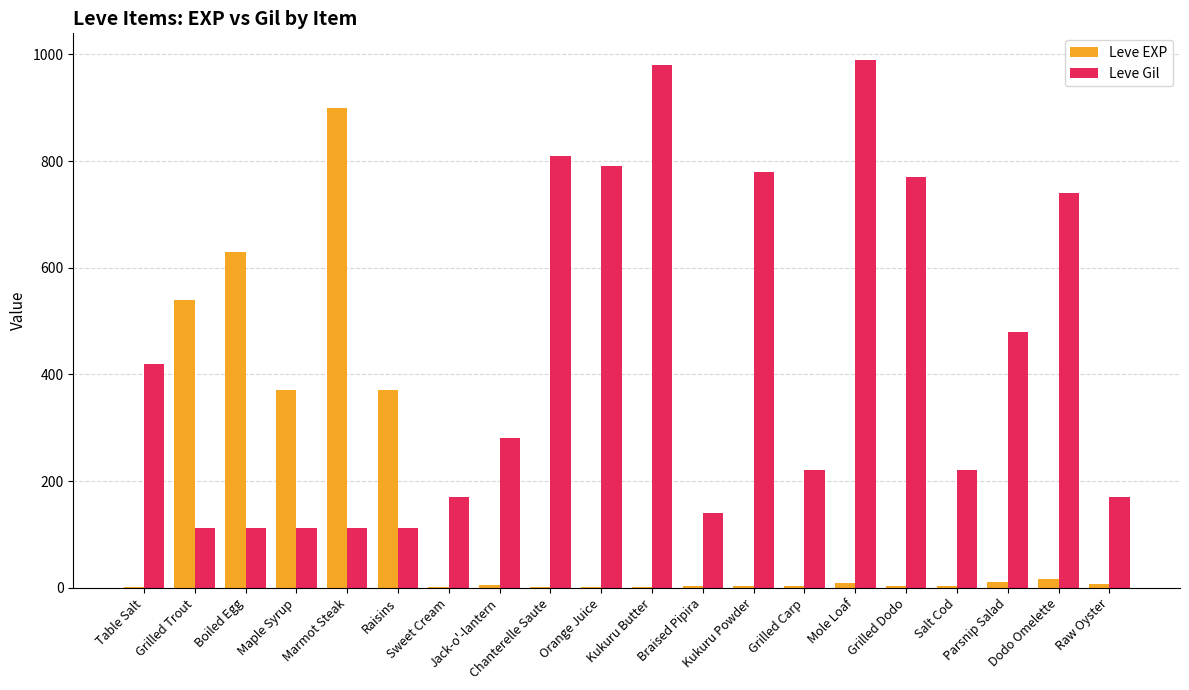

What is the spread (max minus min) of values at Braised Pipira?

137